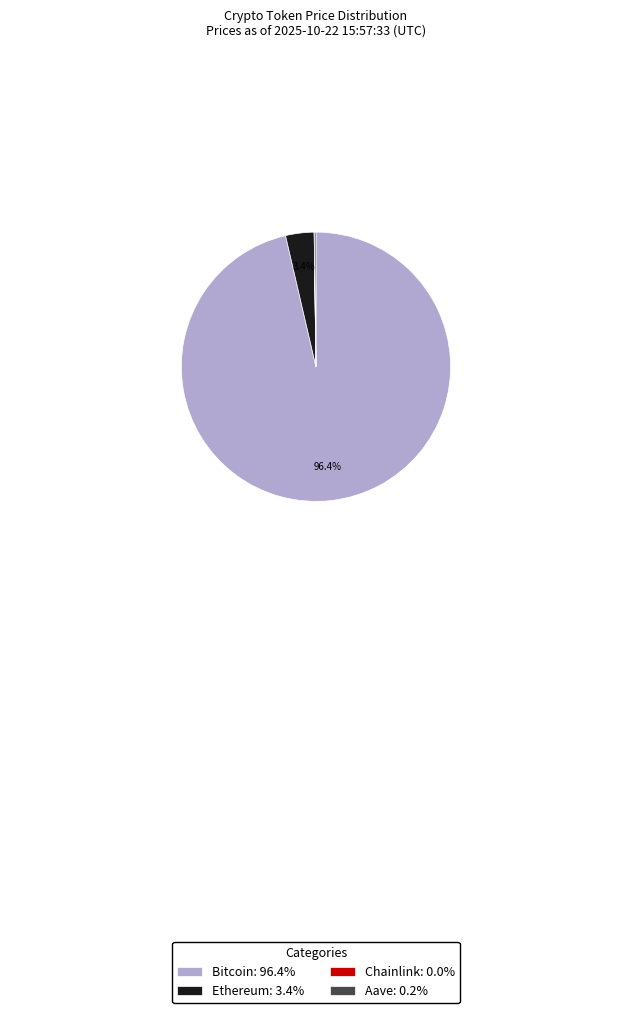

Is there a majority slice in this chart?

Yes